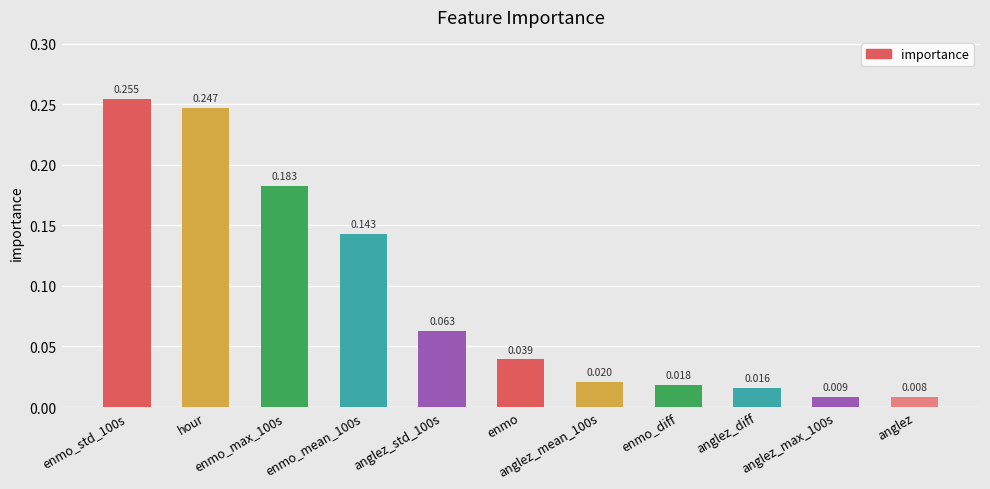

What position from the left is anglez_mean_100s?

7